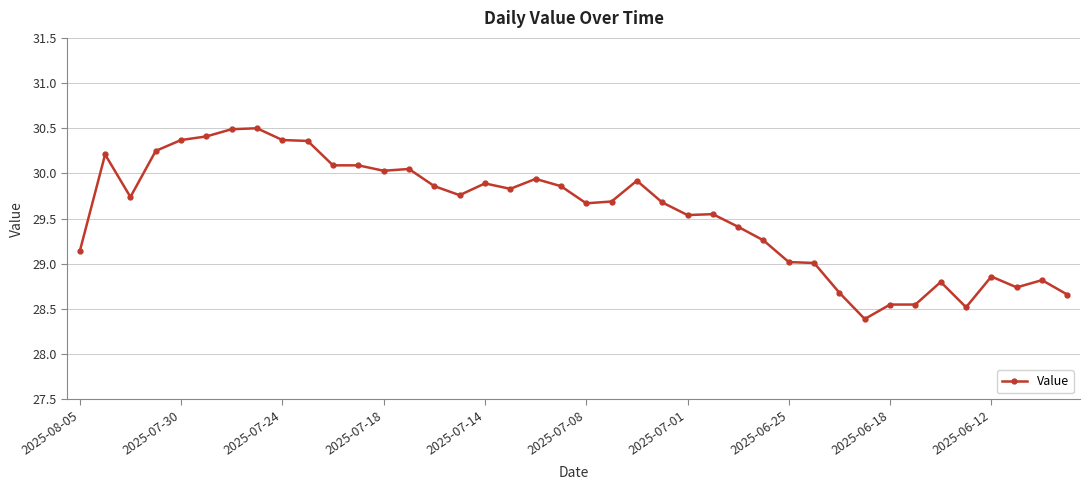

How many series are shown in this chart?

1